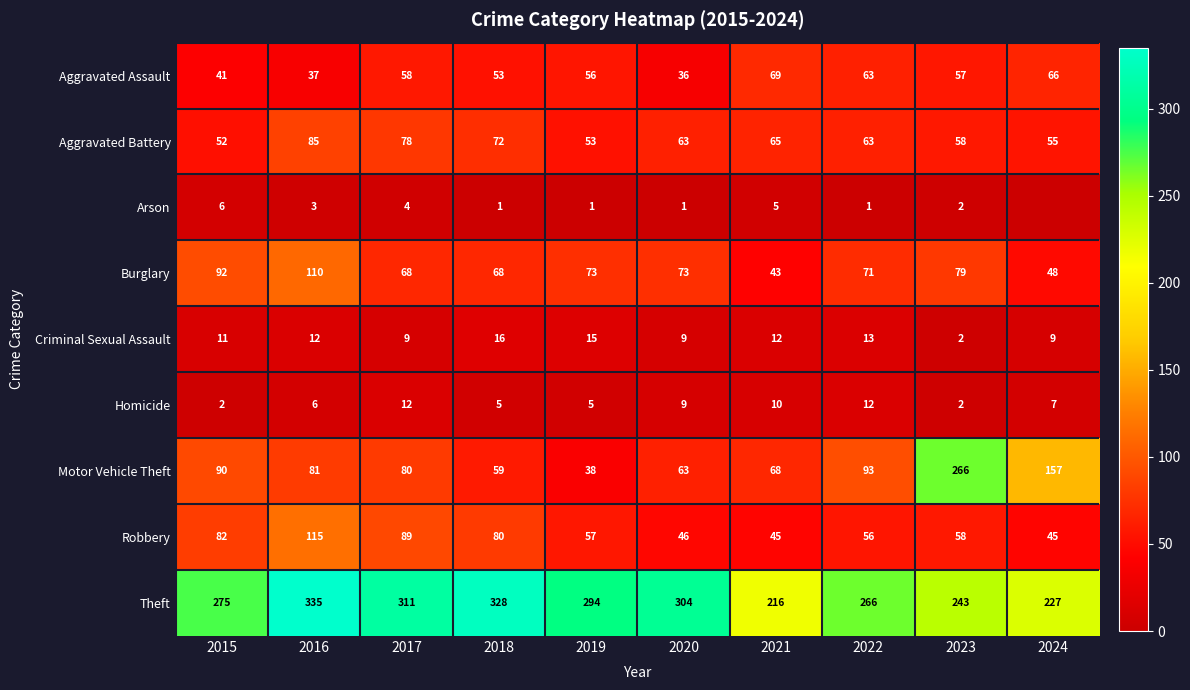

How many values in the Burglary series are below 73?

5